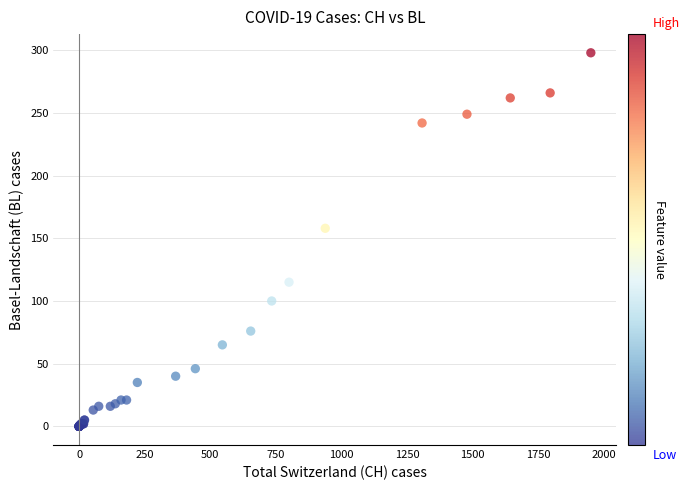

What Y value in the scatter plot is closest to 149?

158